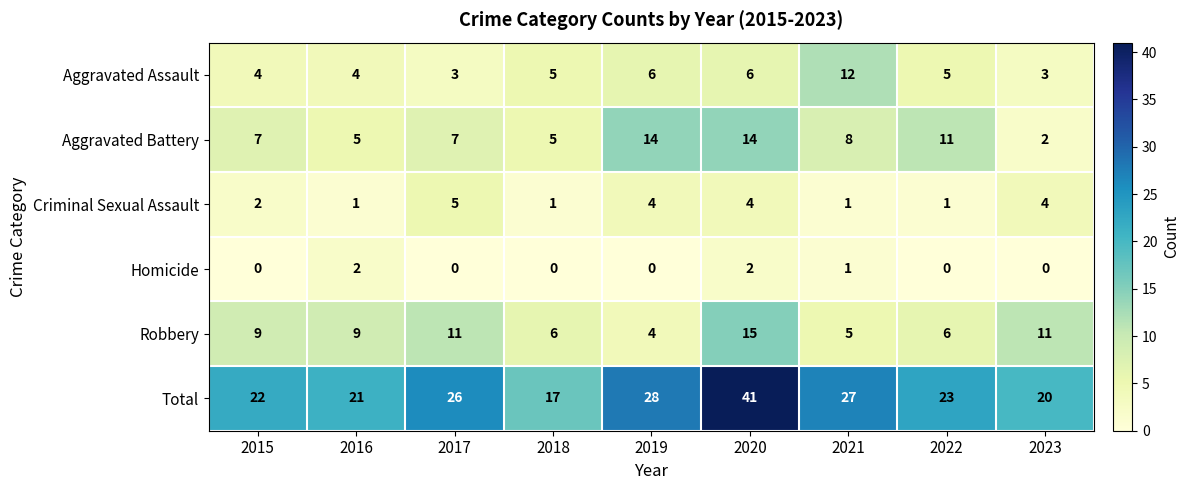

True or false: Aggravated Assault has a value of 3 at 2017.

True